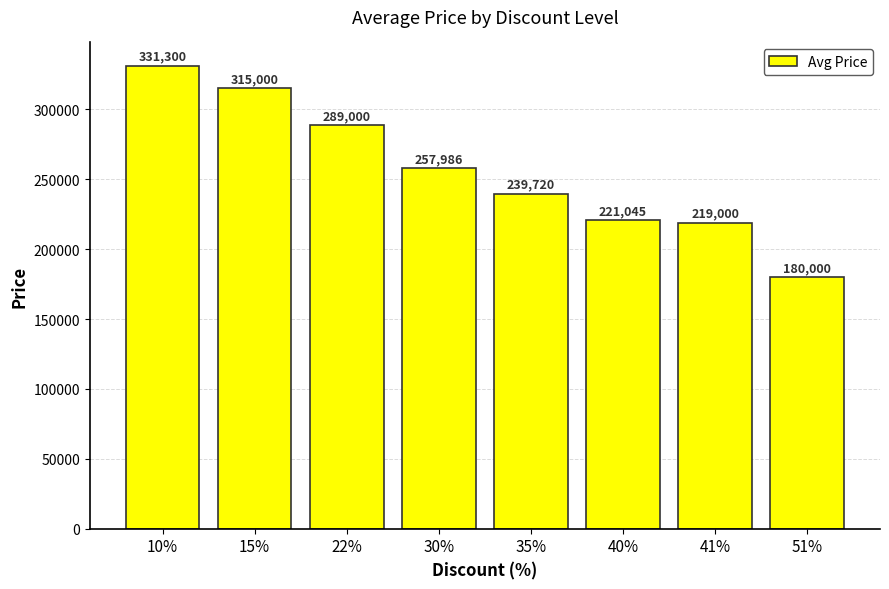

Rank the categories by value from highest to lowest.

10%, 15%, 22%, 30%, 35%, 40%, 41%, 51%